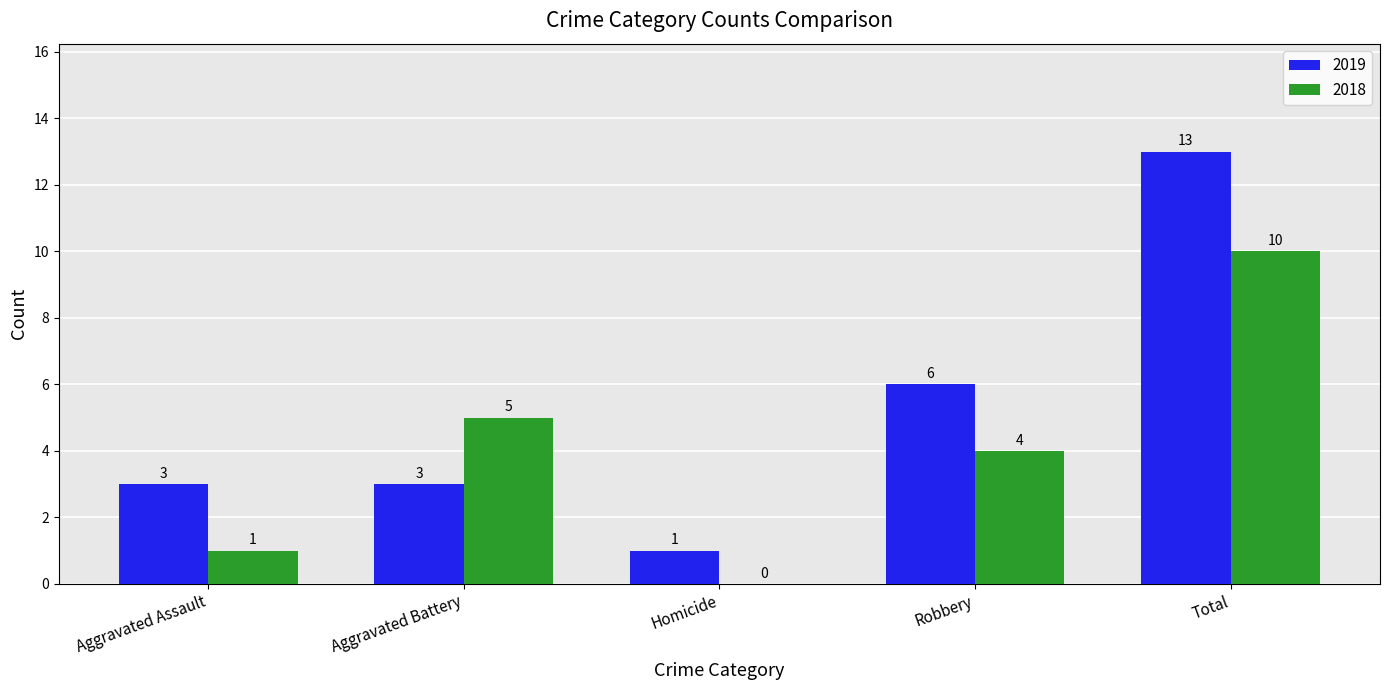

Which series changed the most between Homicide and Total?

2019